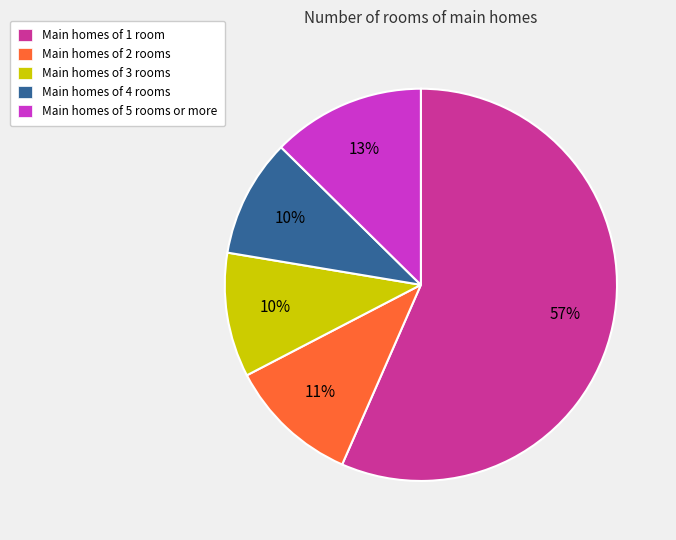

Which has a higher value, Main homes of 1 room or Main homes of 5 rooms or more?

Main homes of 1 room